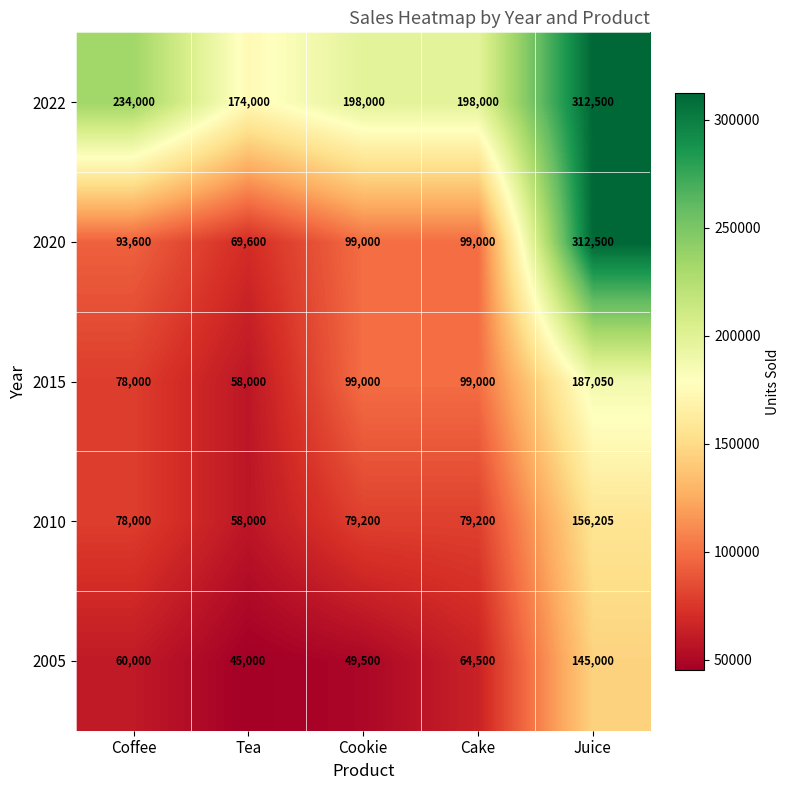

True or false: 2015 has a value of 57065 at Cake.

False